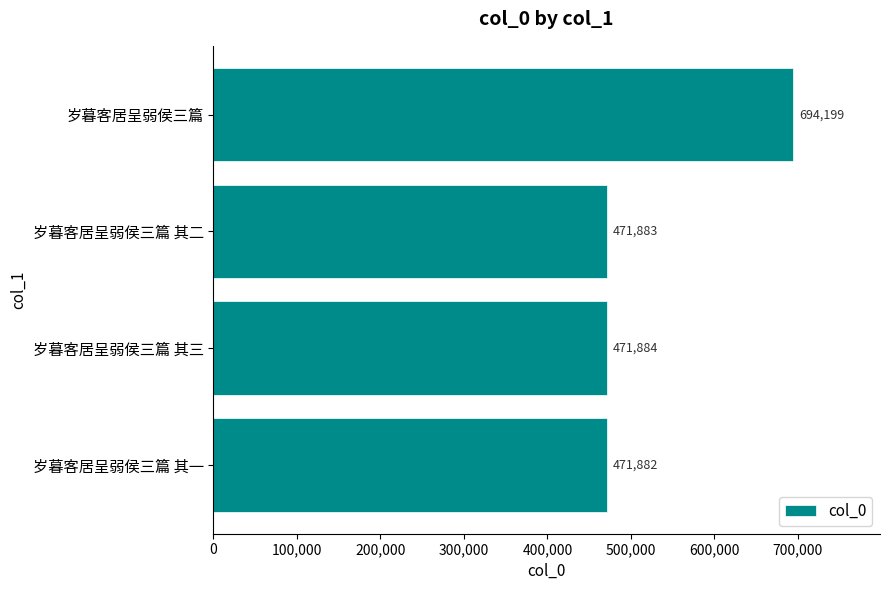

Are the bars horizontal?

Yes